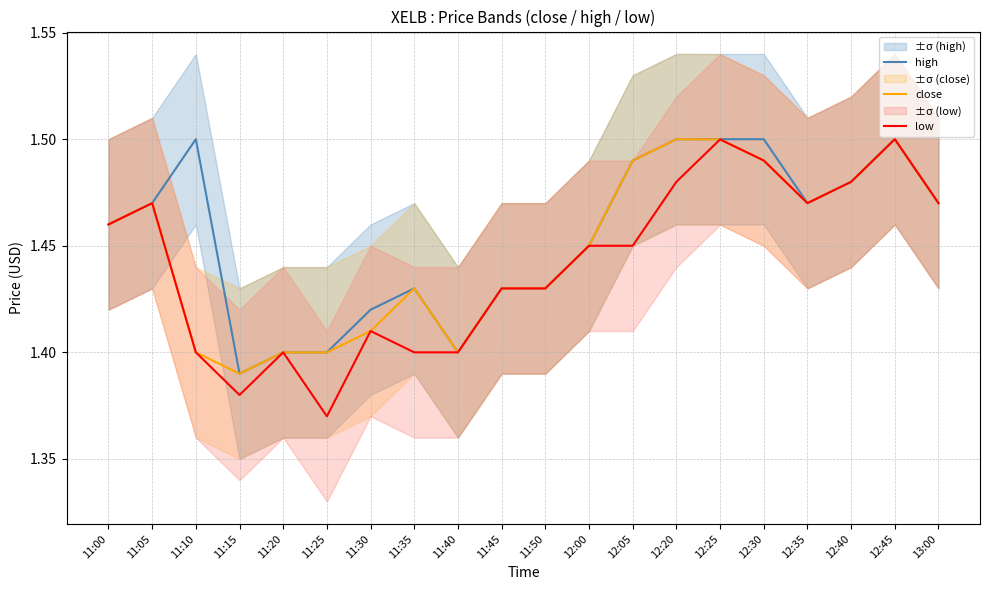

In high, how many points are lower than both neighbors (excluding endpoints)?

3